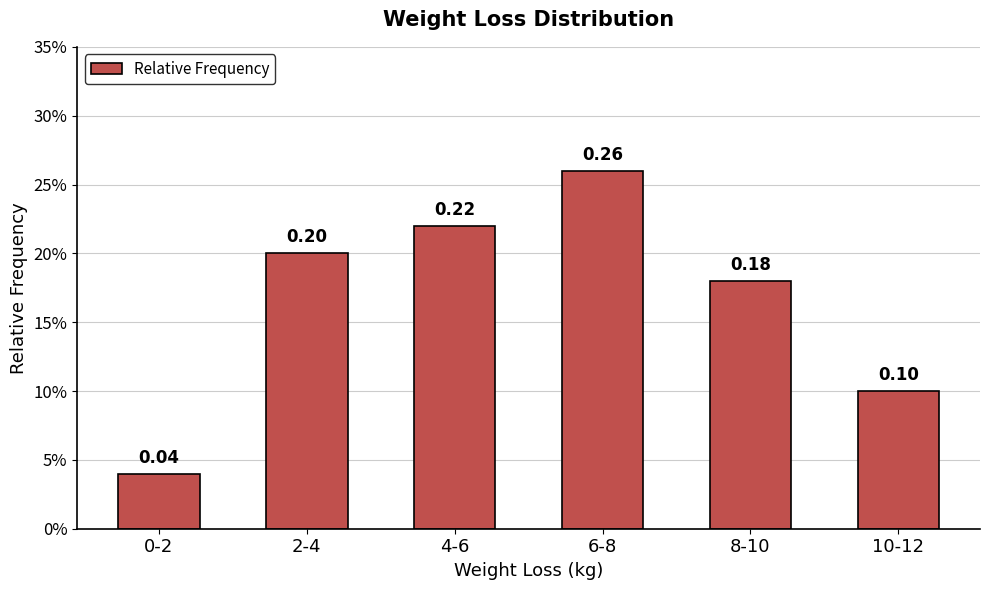

Are the bars grouped side by side (vs. stacked)?

No